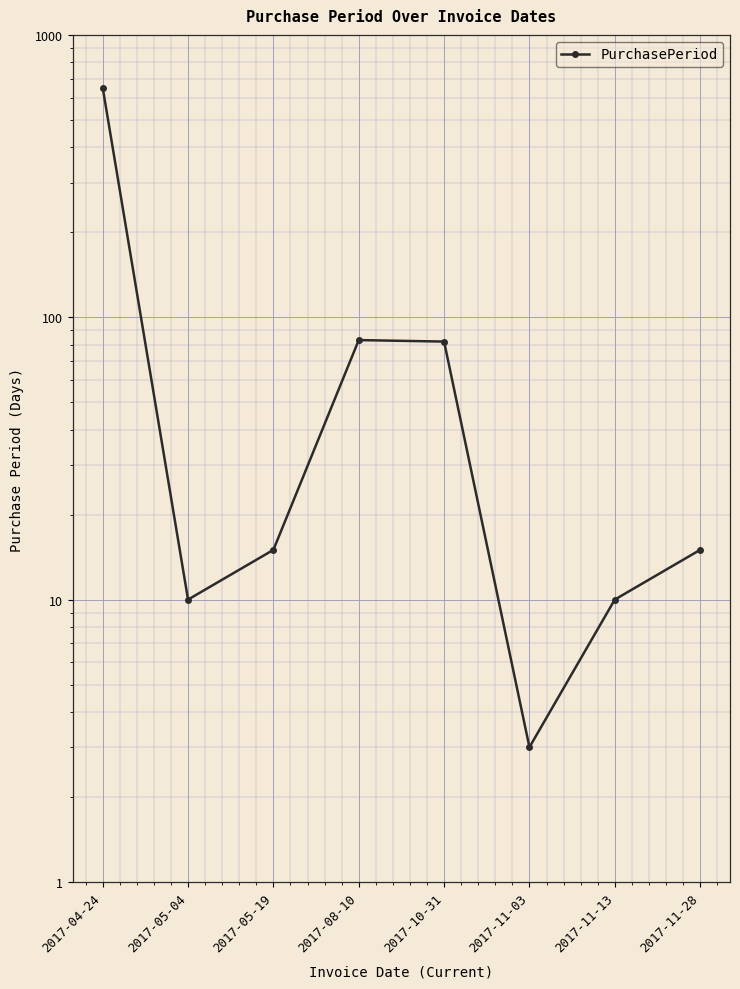

How many interior local peaks (higher than both neighbors) does the data have?

1